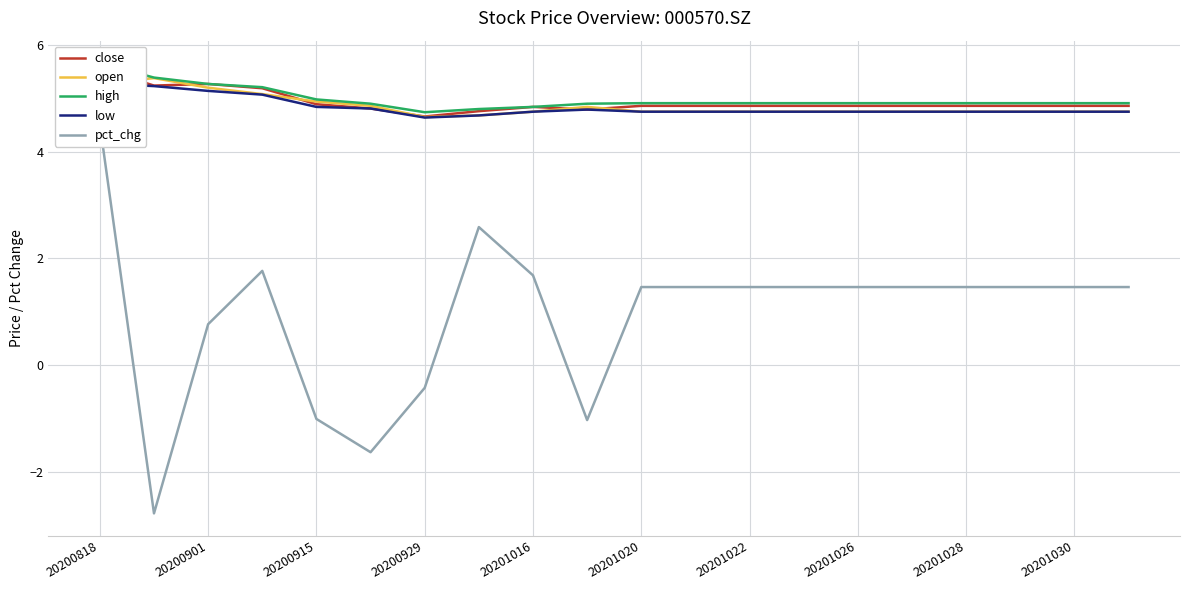

How many lines are shown in the chart?

5